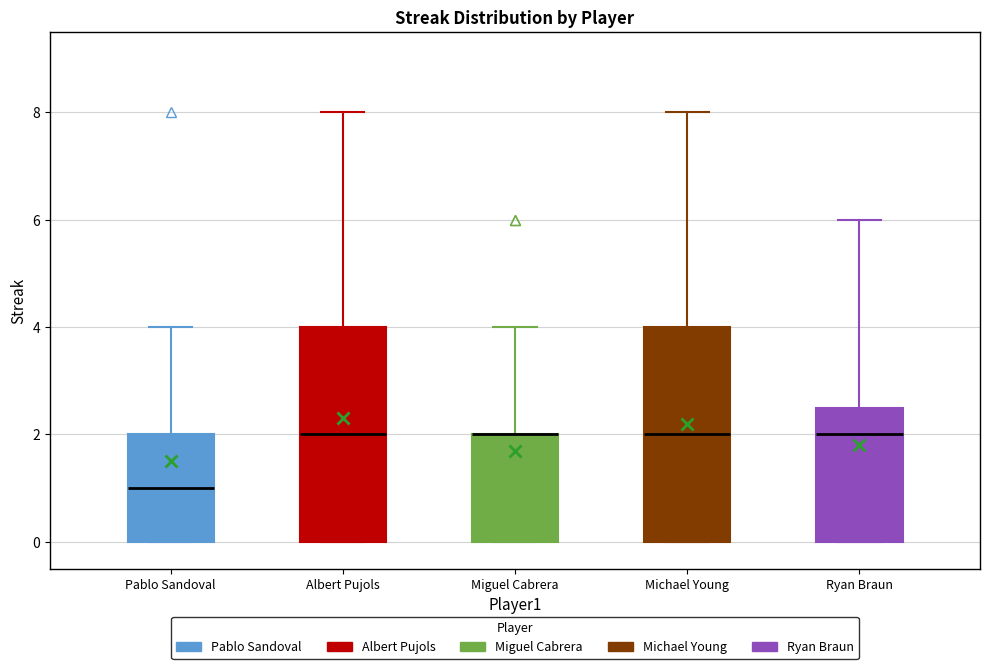

Reading left to right, transcribe this box plot: for each box, give where its median line is, the range the box spans, and where its two whiskers end, as read against the y-axis. The values are not printed on the chart, so give them approximately, as read against the axis.

Pablo Sandoval: median 1.0, box 0.0 to 2.0, whiskers 0.0 to 4.0
Albert Pujols: median 2.0, box 0.0 to 4.0, whiskers 0.0 to 8.0
Miguel Cabrera: median 2.0 (drawn on the box's upper edge), box 0.0 to 2.0, whiskers 0.0 to 4.0
Michael Young: median 2.0, box 0.0 to 4.0, whiskers 0.0 to 8.0
Ryan Braun: median 2.0, box 0.0 to 2.6, whiskers 0.0 to 6.0